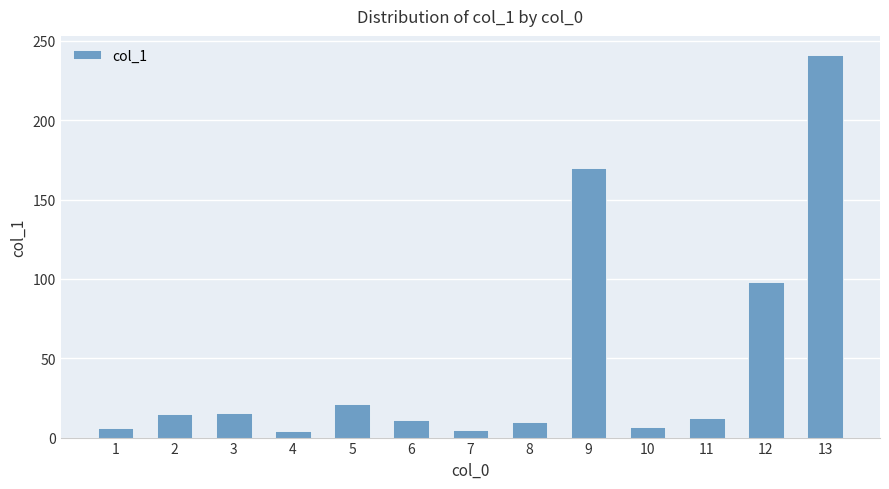

Where is the data nearest to the value 122?

12